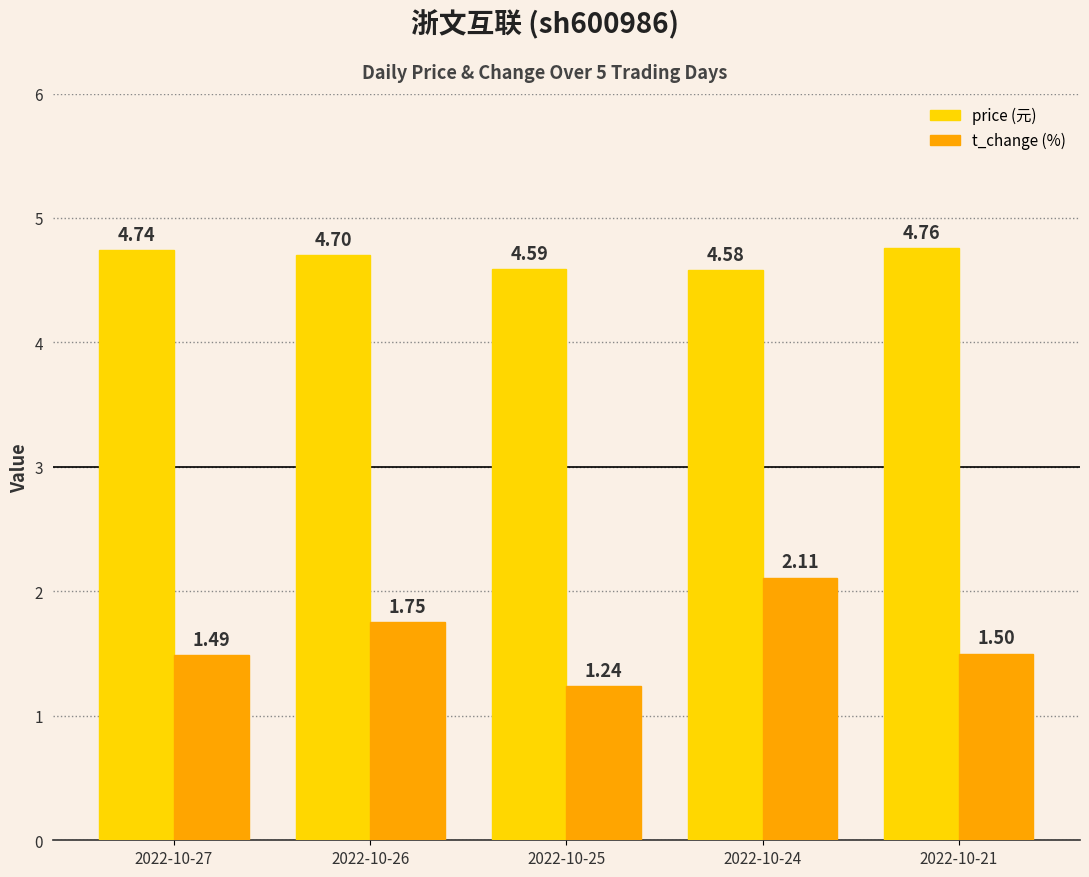

Does the chart contain any negative values?

No